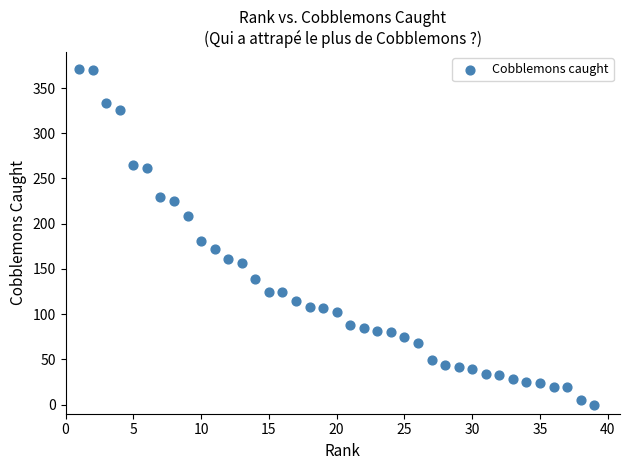

What is the range of Y values (max minus min)?

371